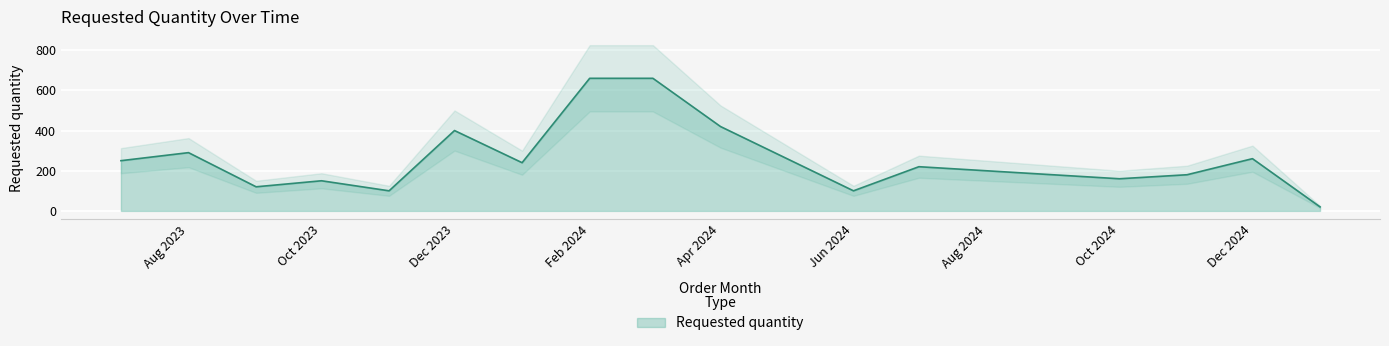

Is it true that Requested quantity equals 243 at Dec 2023?

False